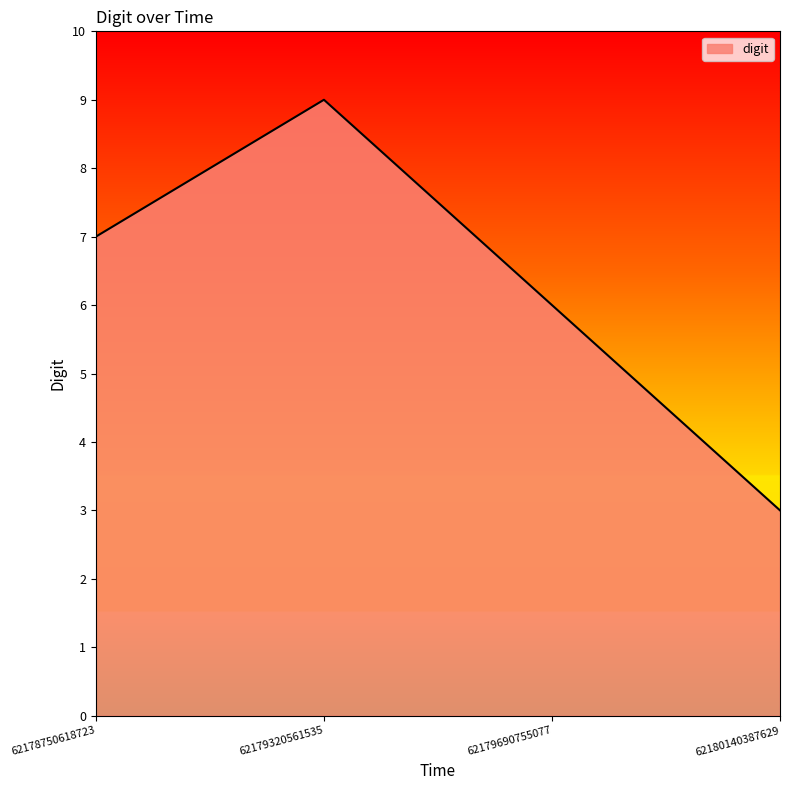

What is the difference between the maximum and minimum values?

6